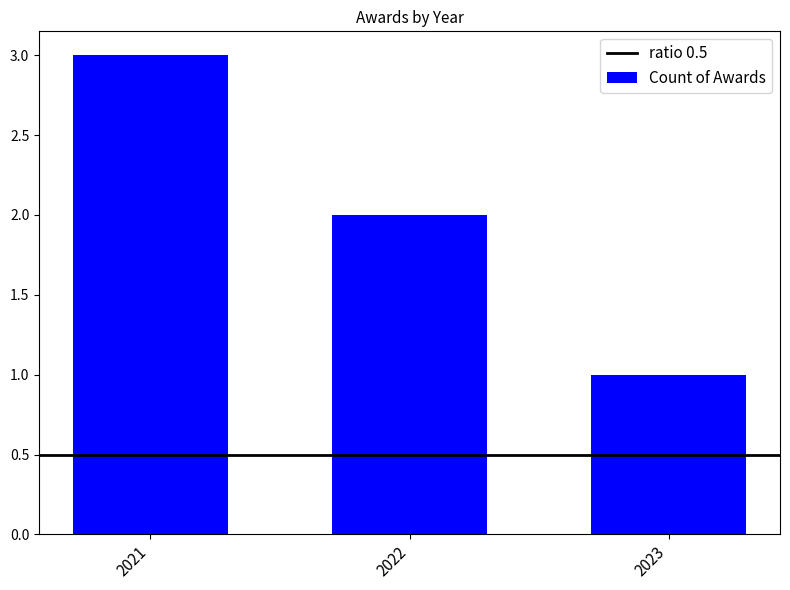

Is it true that the value at 2022 is 2?

True